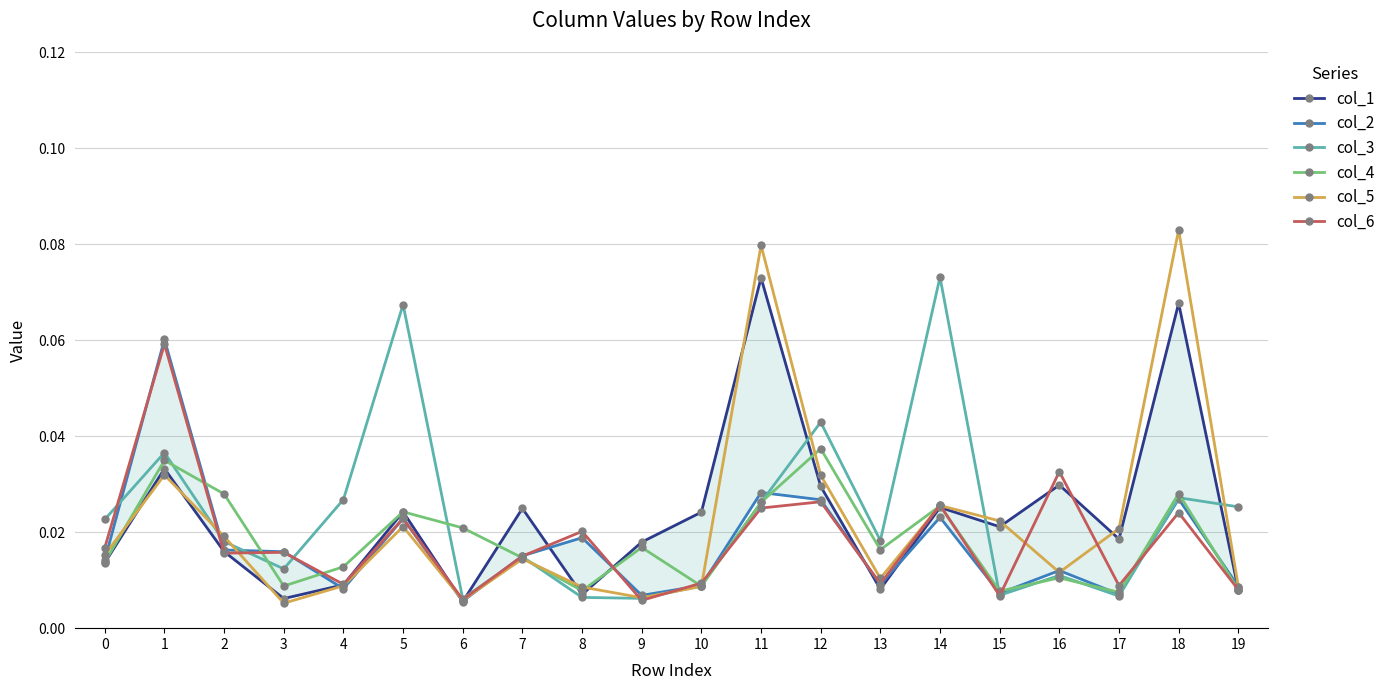

After their last crossing, which series has the higher values: col_1 or col_3?

col_3